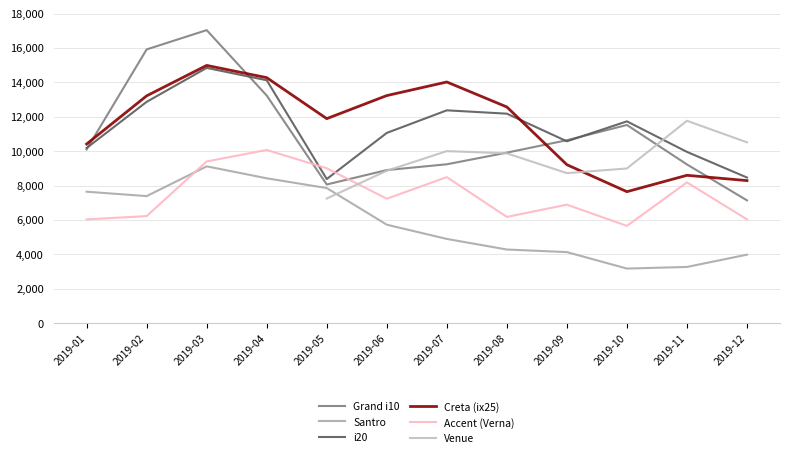

What is the sum of the i20 values at 2019-09 and 2019-03?

25428